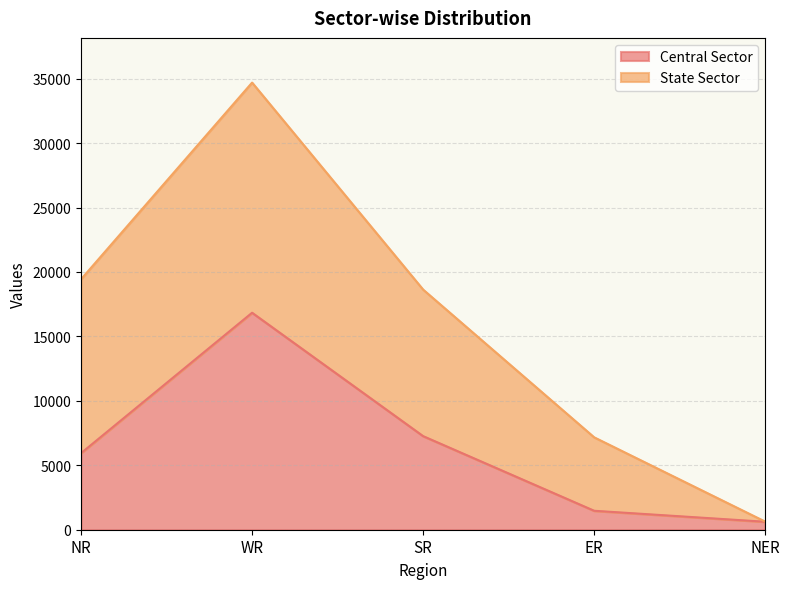

Rank the categories by value from lowest to highest.

NER, ER, NR, SR, WR